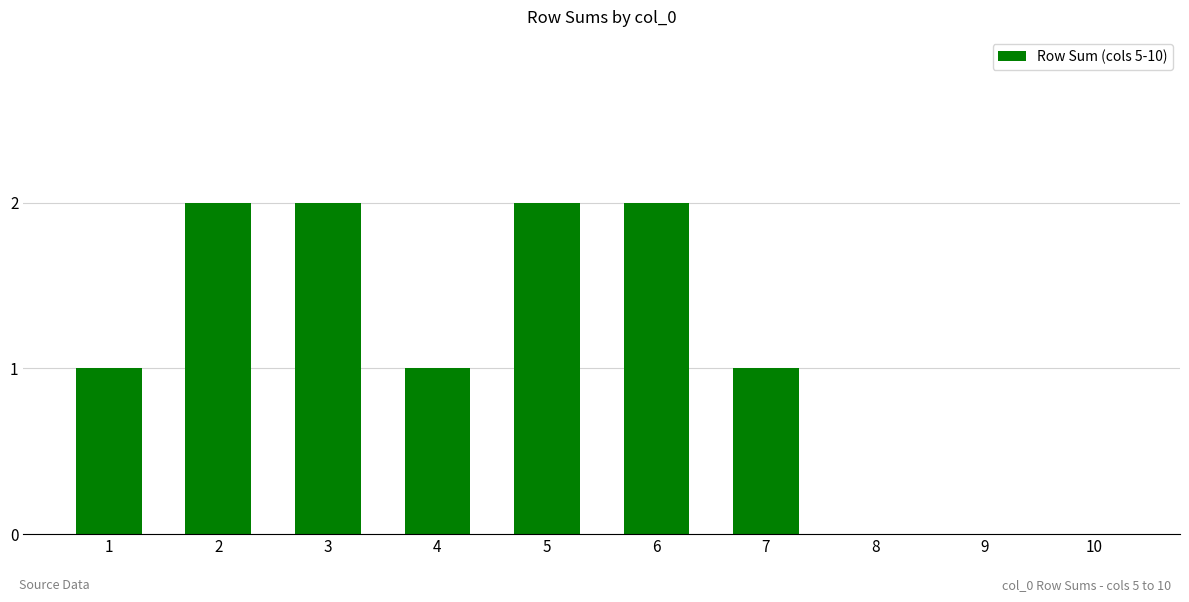

What is the change in value from 5 to 7?

-1